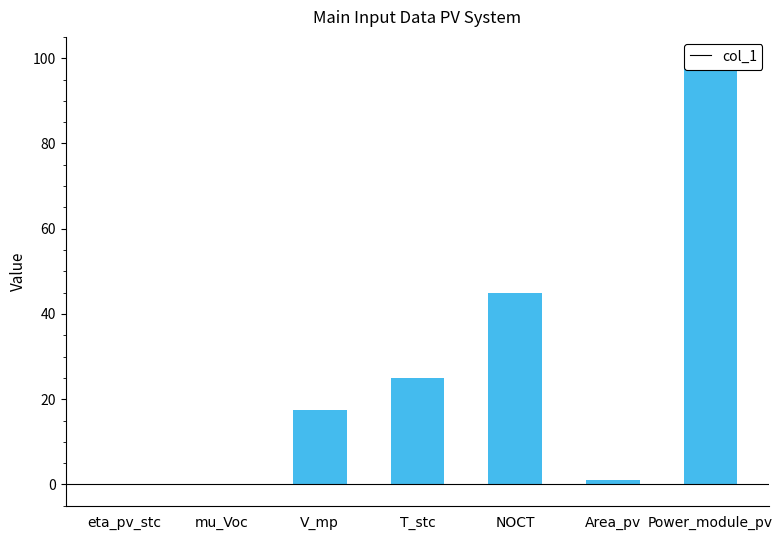

Approximately how many times larger is the value at eta_pv_stc compared to Area_pv?

0.1